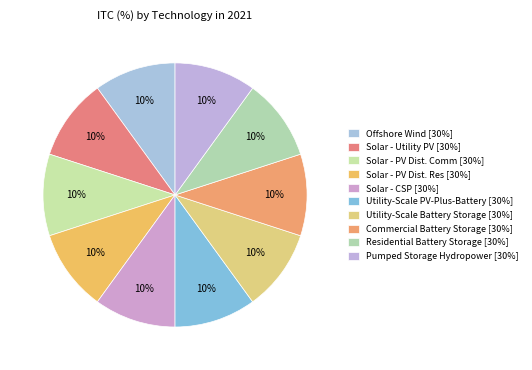

Count the number of slices in the pie.

10